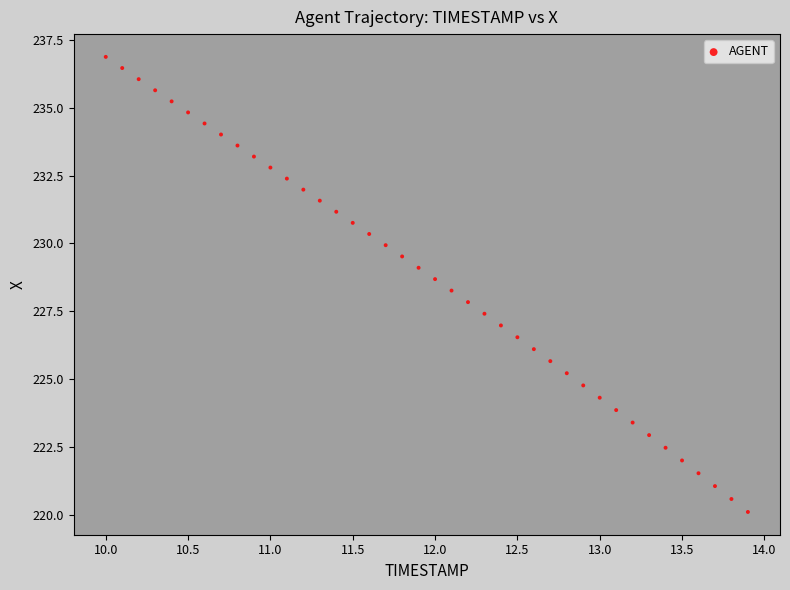

What is the range of X values (max minus min)?

3.9